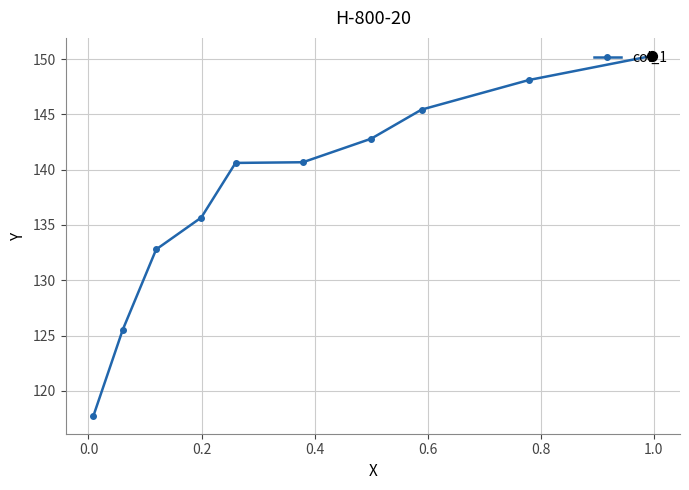

What is the minimum value shown in the chart?

117.8